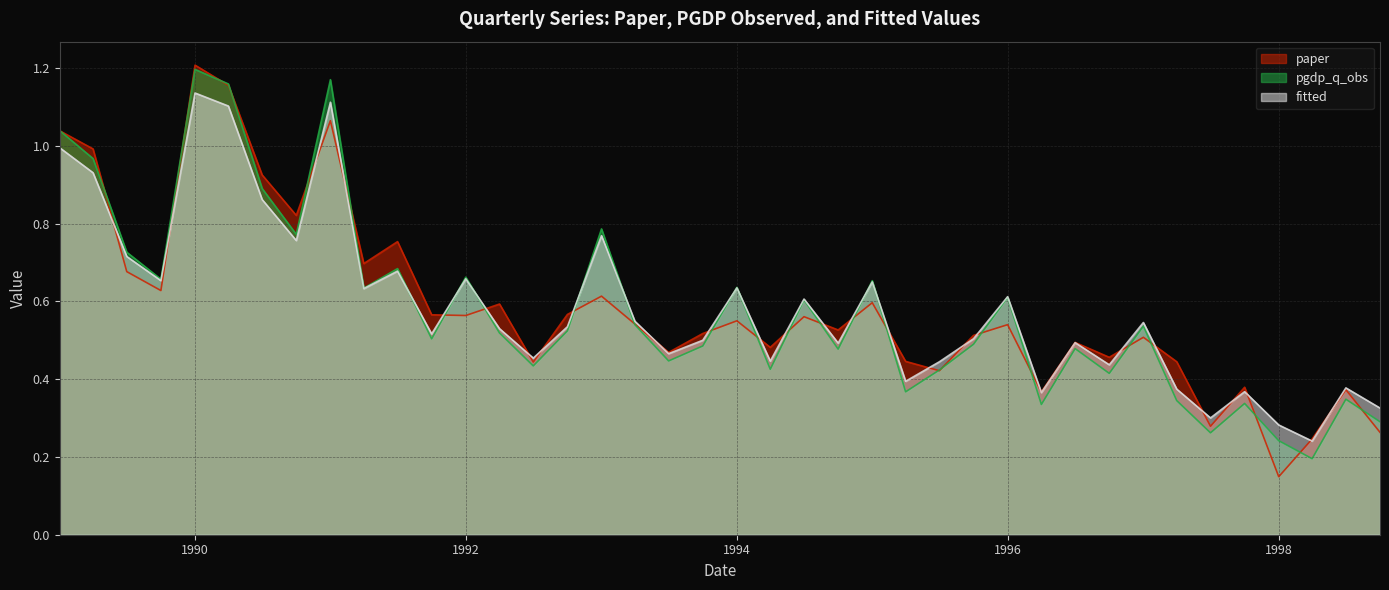

Is it true that fitted equals 0.5 at 1990-10-01?

False